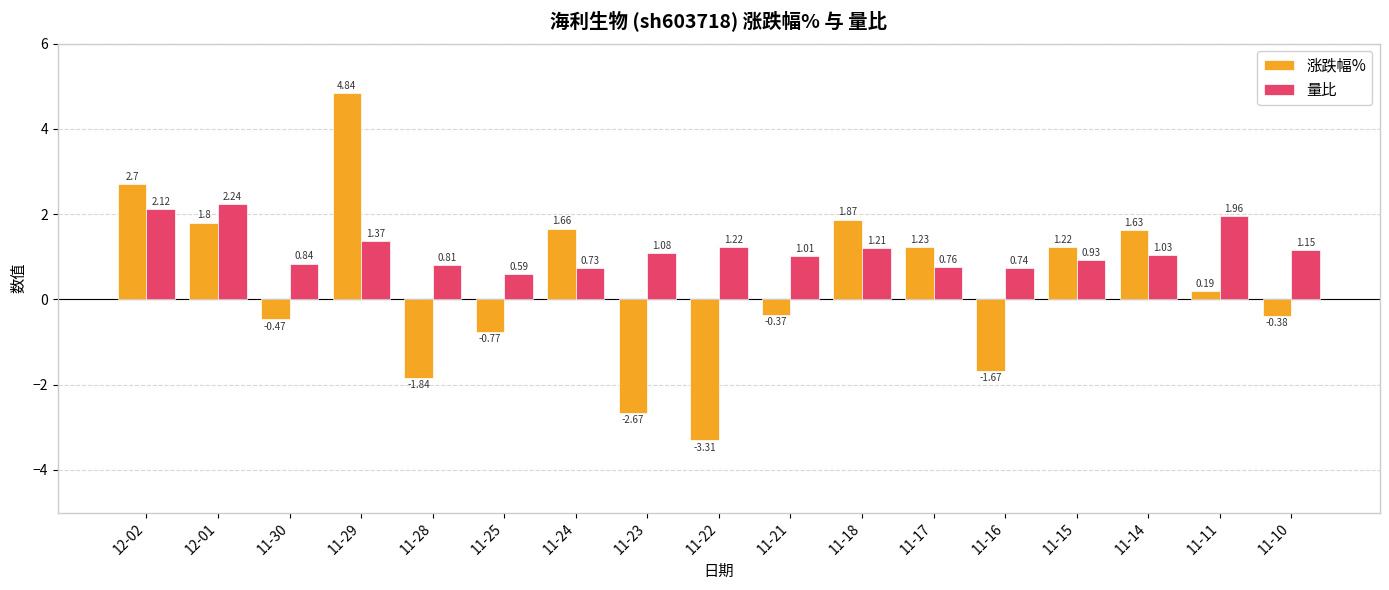

What is the total value across all series at 11-16?

-0.9